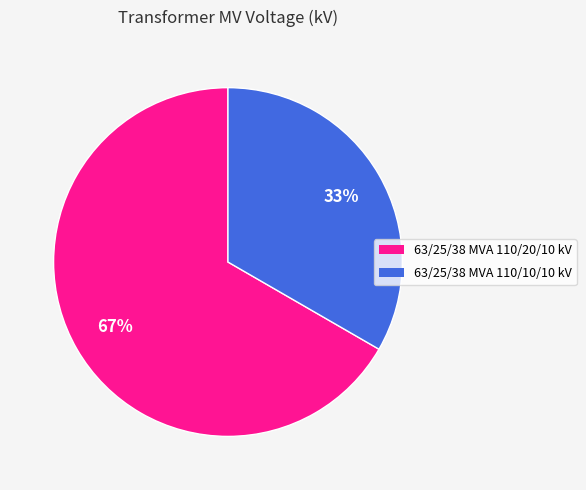

To the nearest percent, what is the combined percentage of 63/25/38 MVA 110/10/10 kV and 63/25/38 MVA 110/20/10 kV?

100%